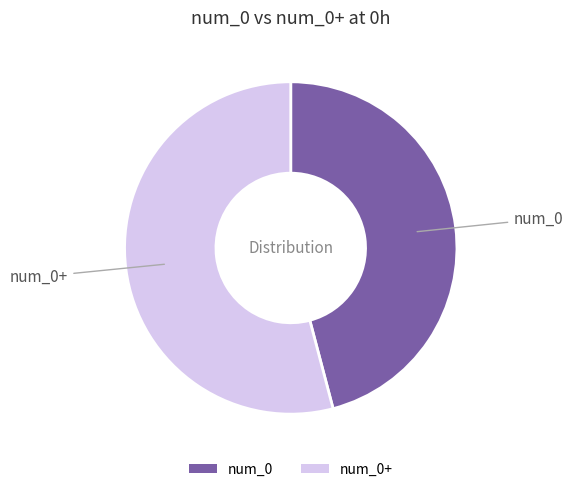

What is the ratio of the value at num_0 to the value at num_0+?

0.8